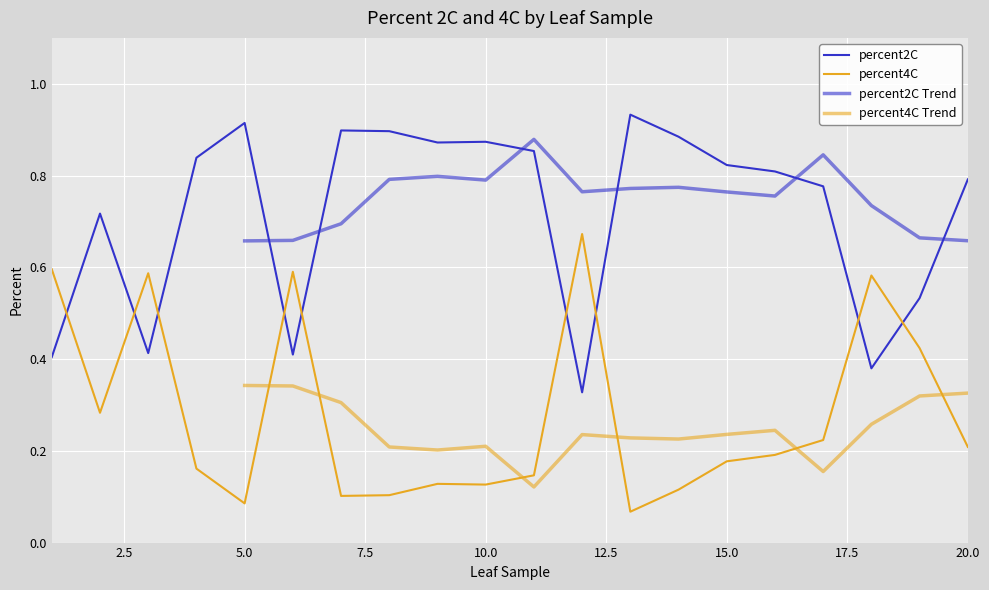

Between 18 and 5, which is larger?

5